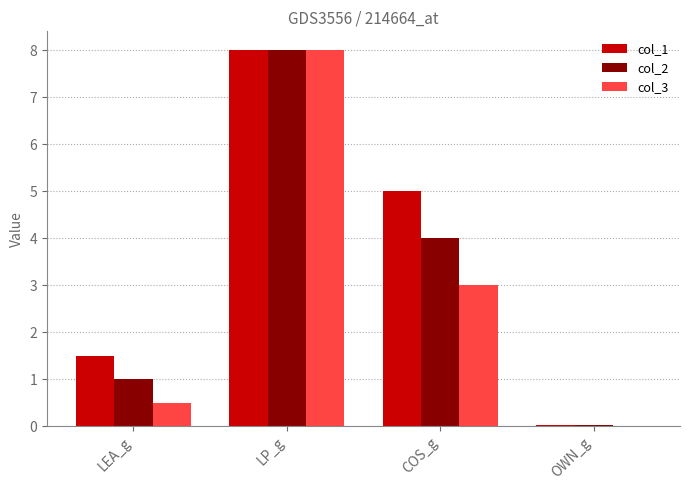

Is the value of col_1 at LEA_g greater than the value of col_2 at COS_g?

No